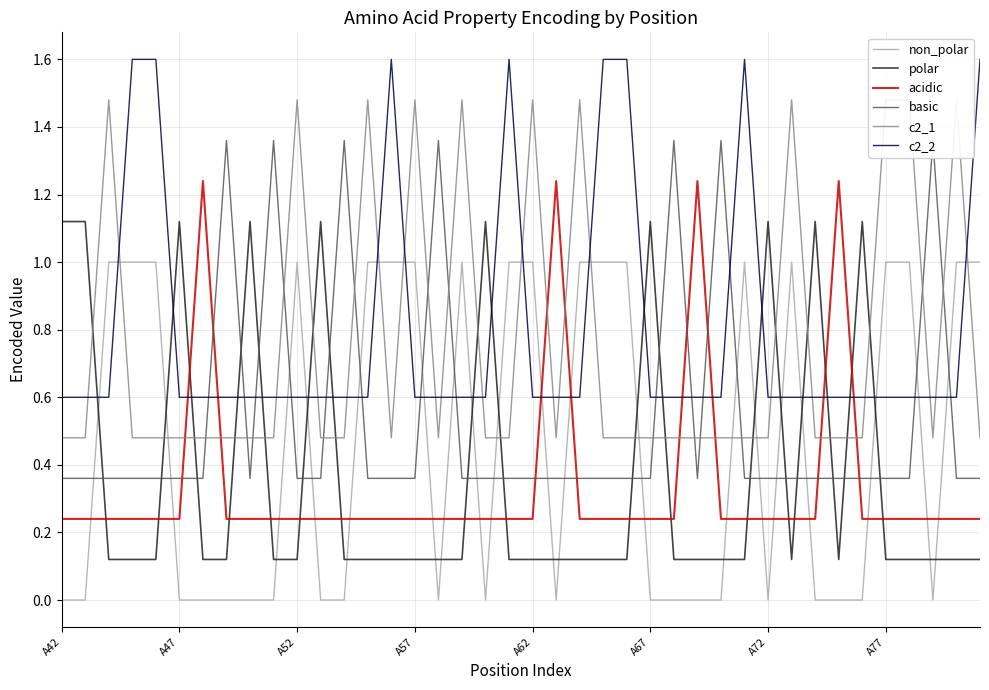

True or false: non_polar and polar intersect in this chart.

True